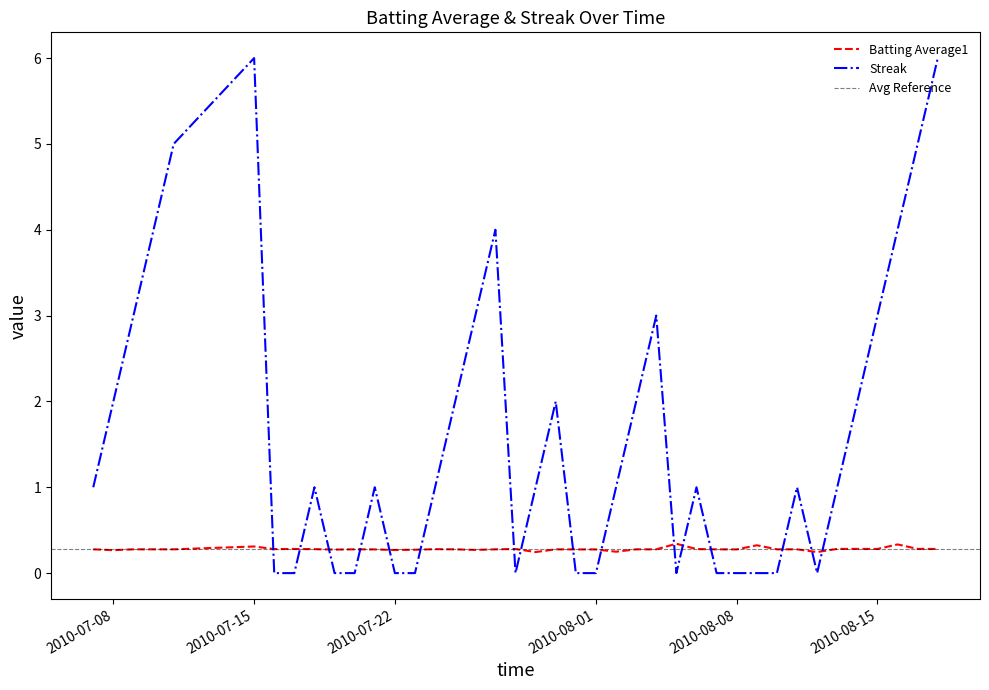

True or false: Batting Average1 has more than 2 interior local peaks.

True